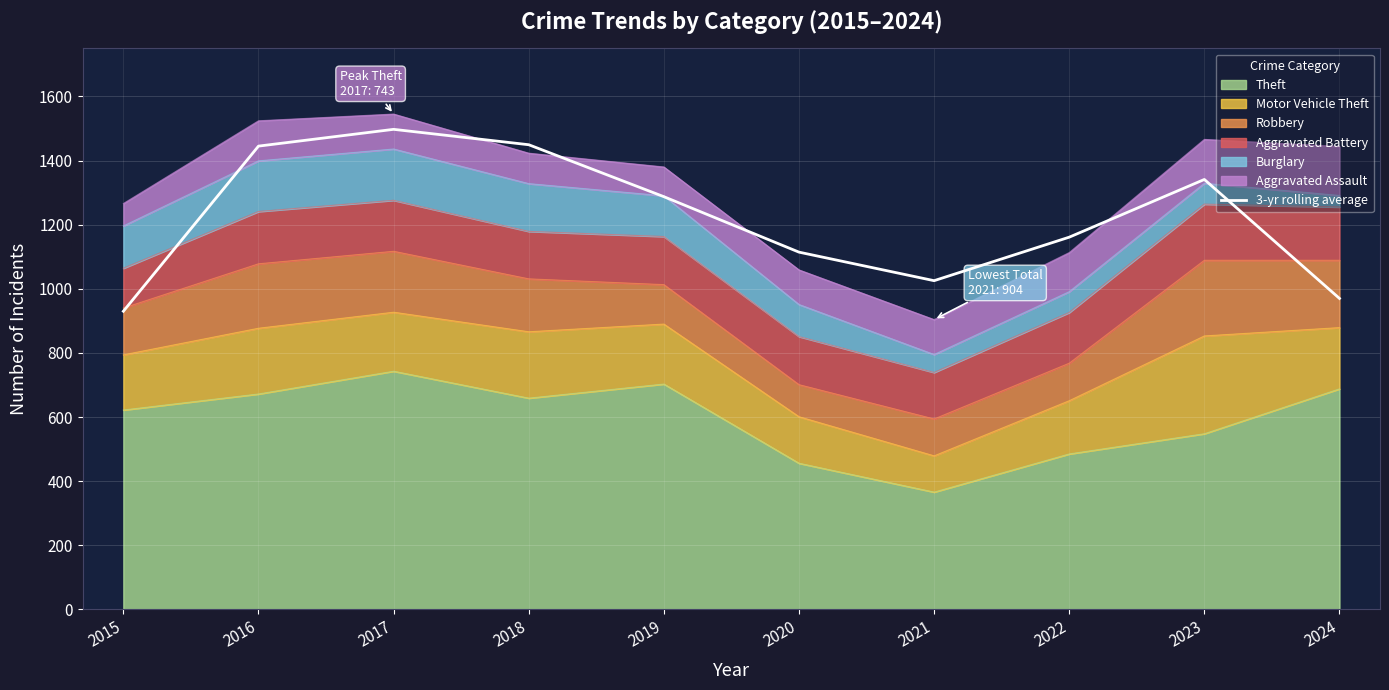

At which category does the chart reach its peak across all series?

2017